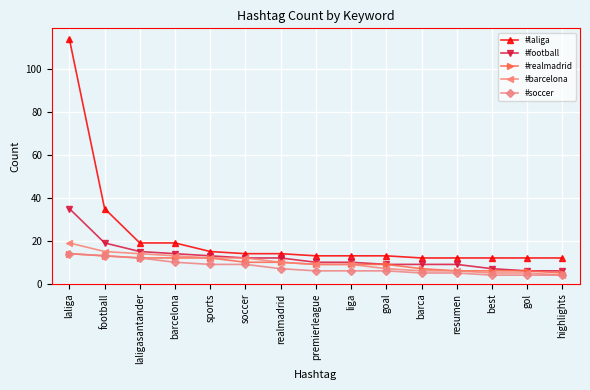

How many data points does each series have?

15